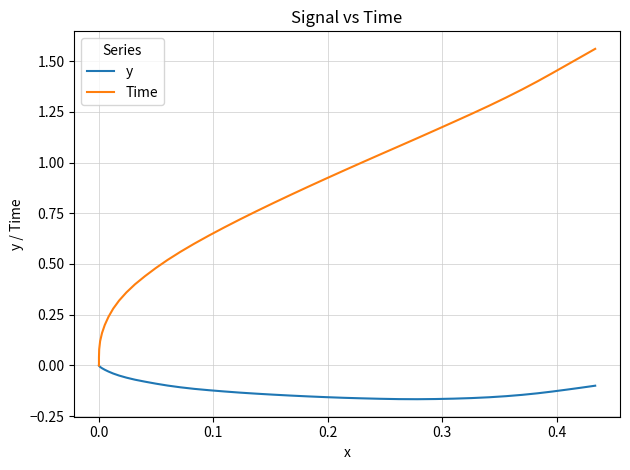

Is the value of Time at 29 greater than the value of y at 0.2?

Yes